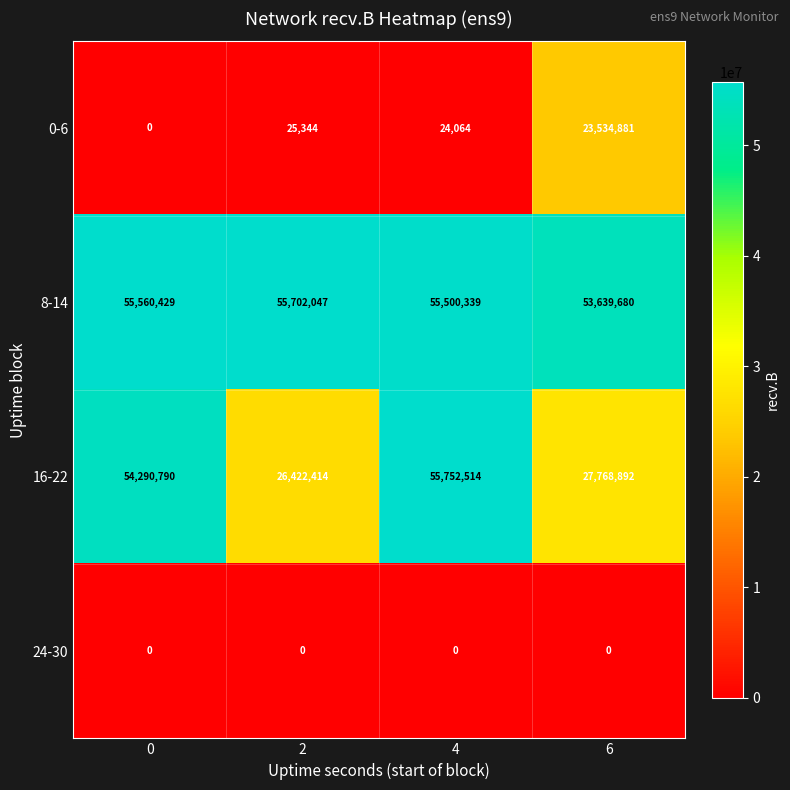

Reading left to right, what are all the values shown in this chart?

0-6: 0	25344	24064	23534881
8-14: 55560429	55702047	55500339	53639680
16-22: 54290790	26422414	55752514	27768892
24-30: 0	0	0	0